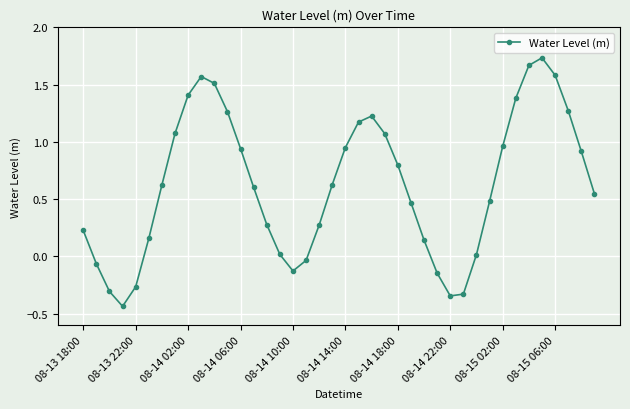

What is the difference between the maximum and minimum values?

2.2